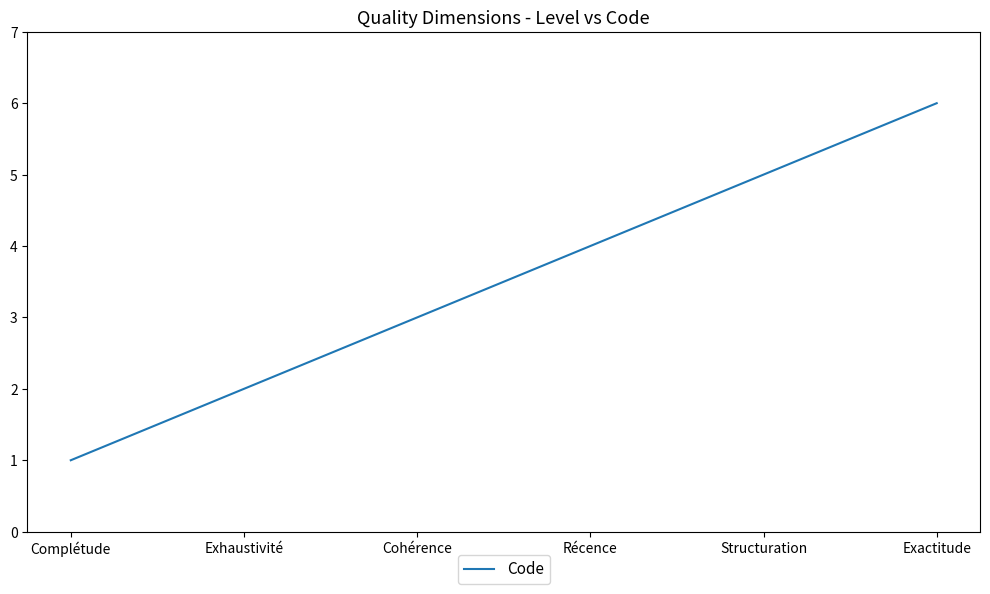

Read the value at Complétude.

1